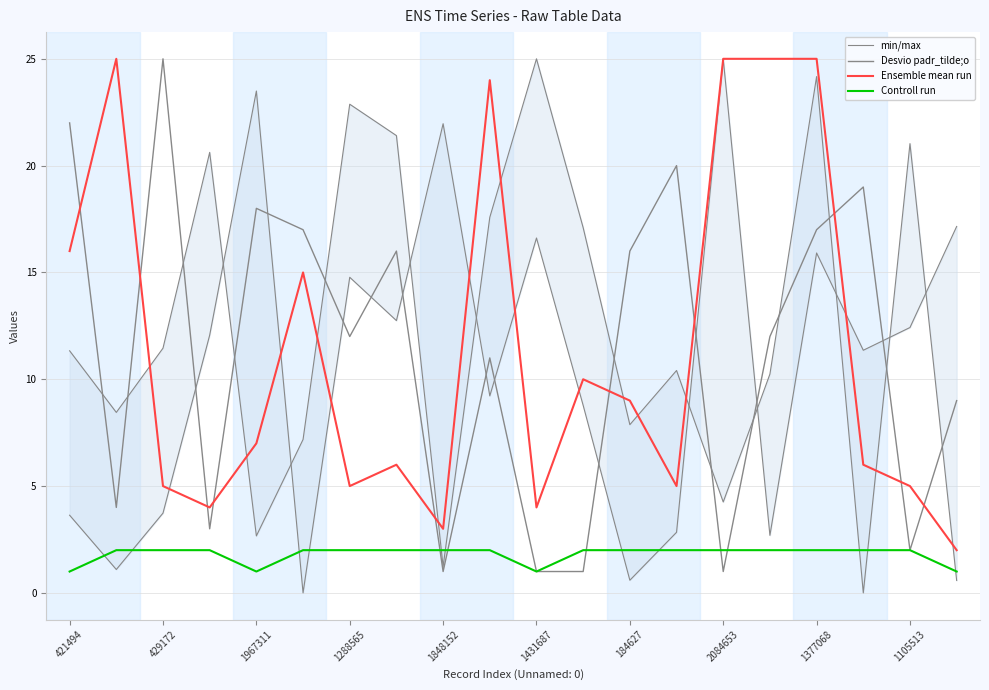

Is the value of Controll run at 1105513 greater than the value of Ensemble mean run at 1105513?

No